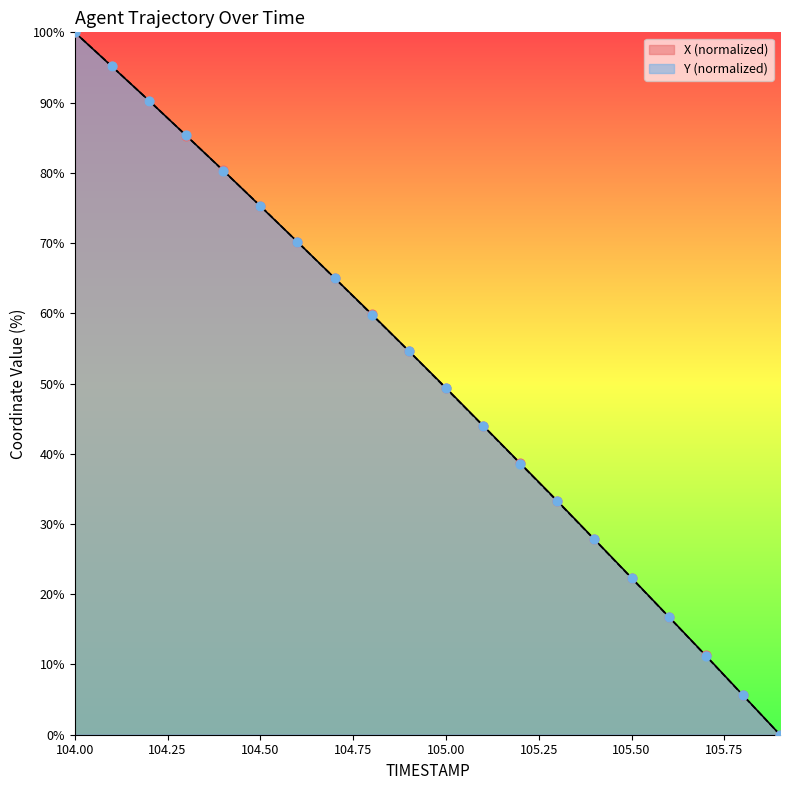

Which series has the widest spread of Y values?

X